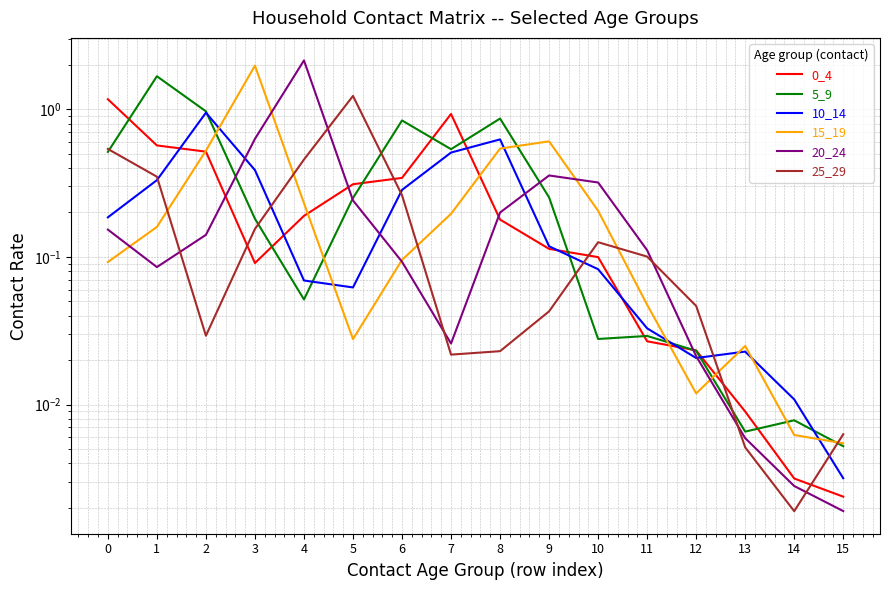

Which category has the lowest value in the 0_4 series?

15